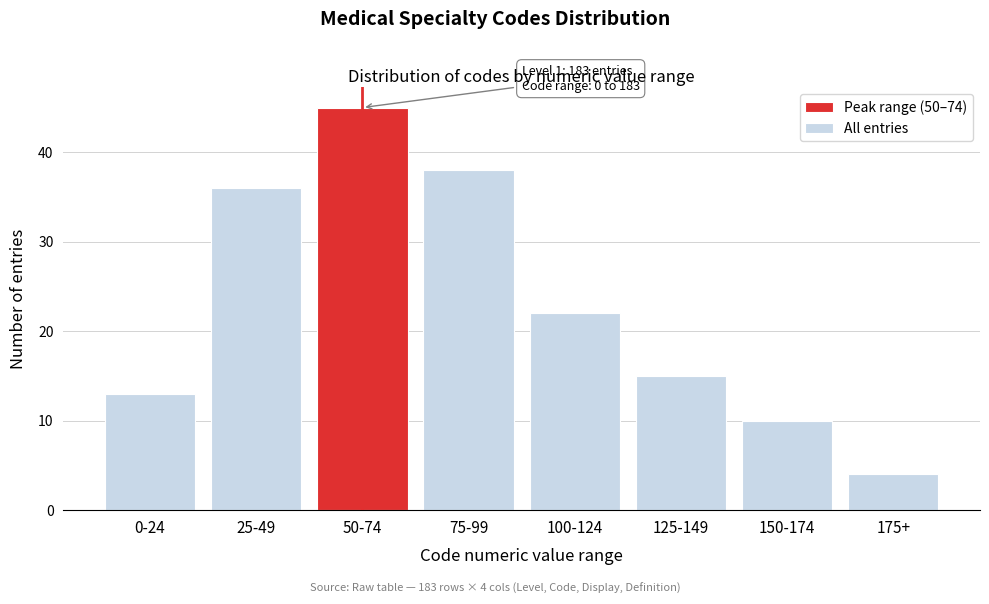

Reading right to left, extract all data points from this chart.

4	10	15	22	38	45	36	13